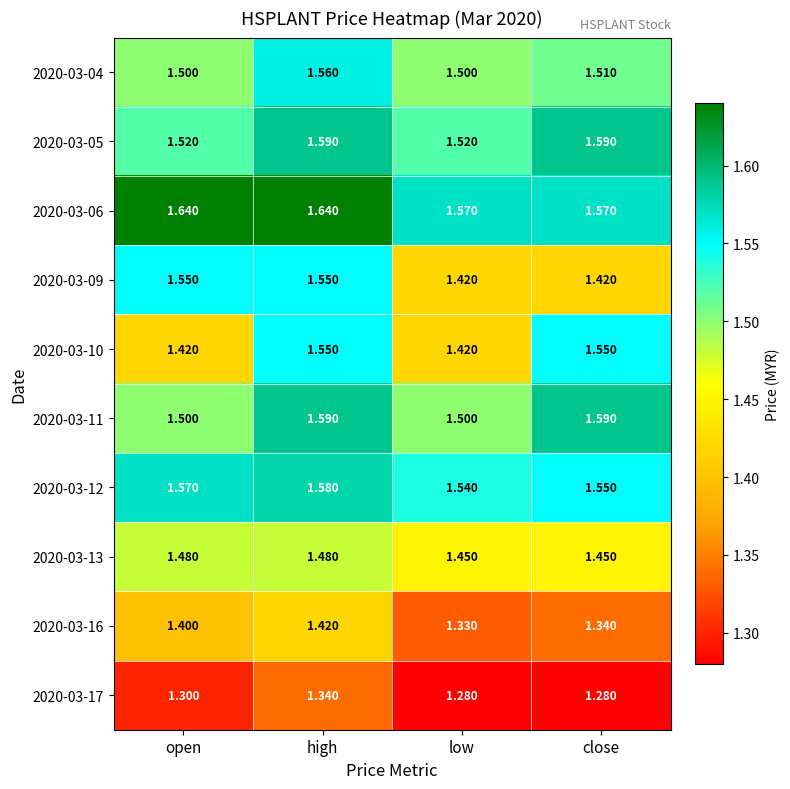

At which category is the sum across all series the highest?

high